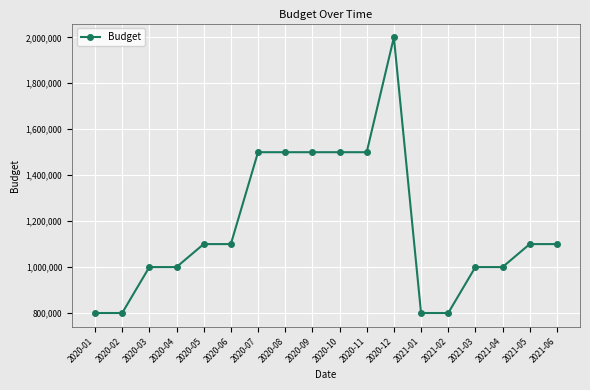

What is the value of the 16th point from the left?

1000000